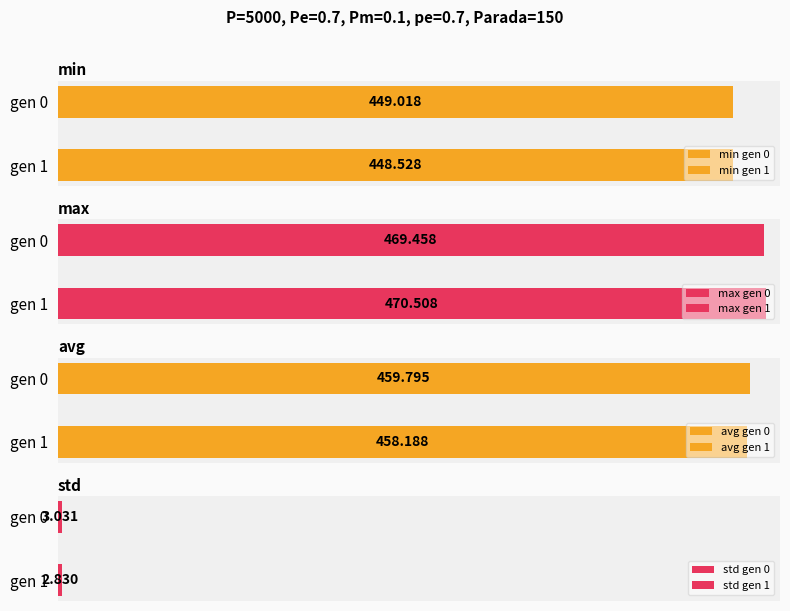

How many bars are there in each group?

4